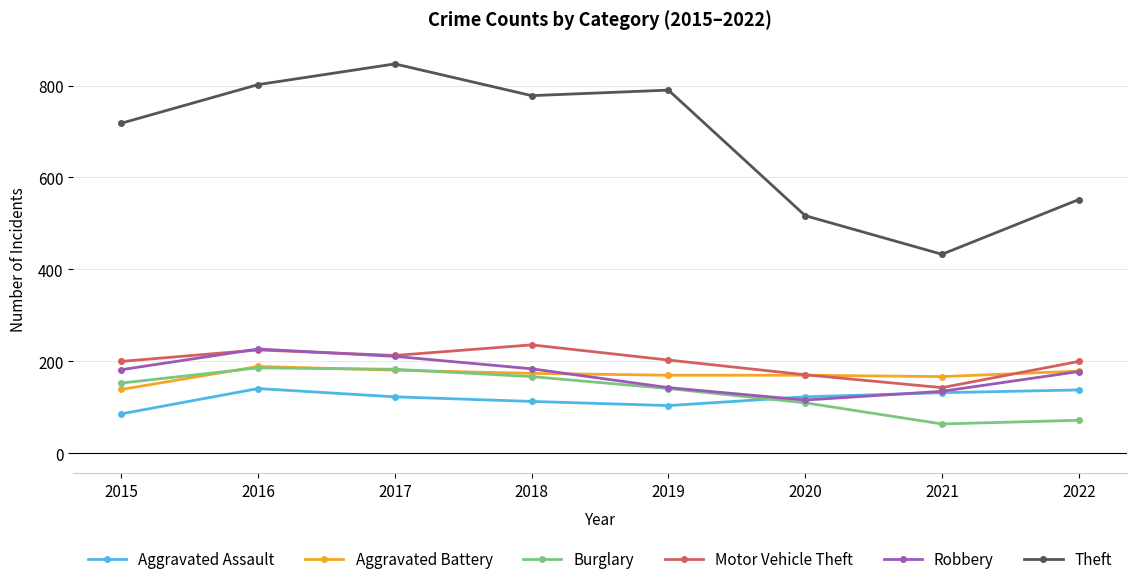

The Aggravated Battery series shows 238 at 2015. True or false?

False